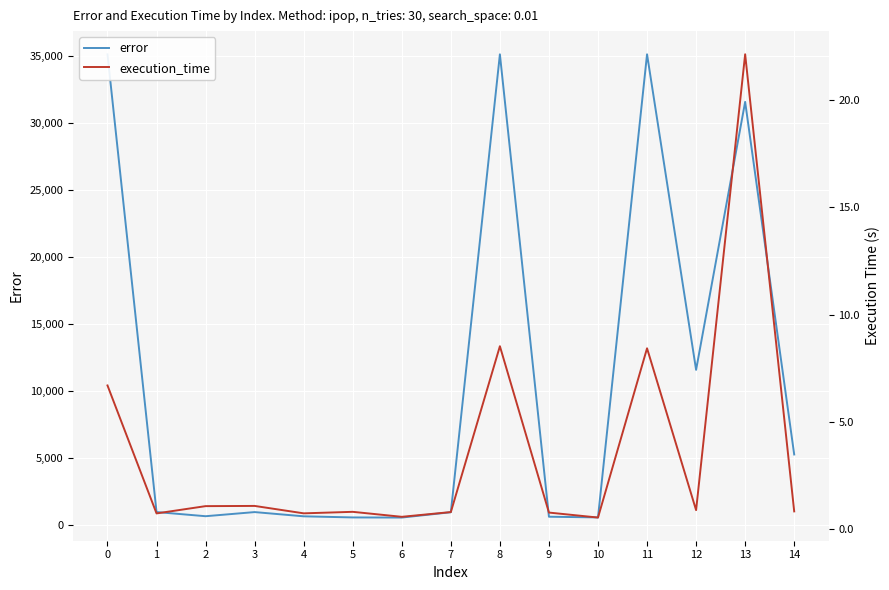

True or false: execution_time and error cross at least once.

False